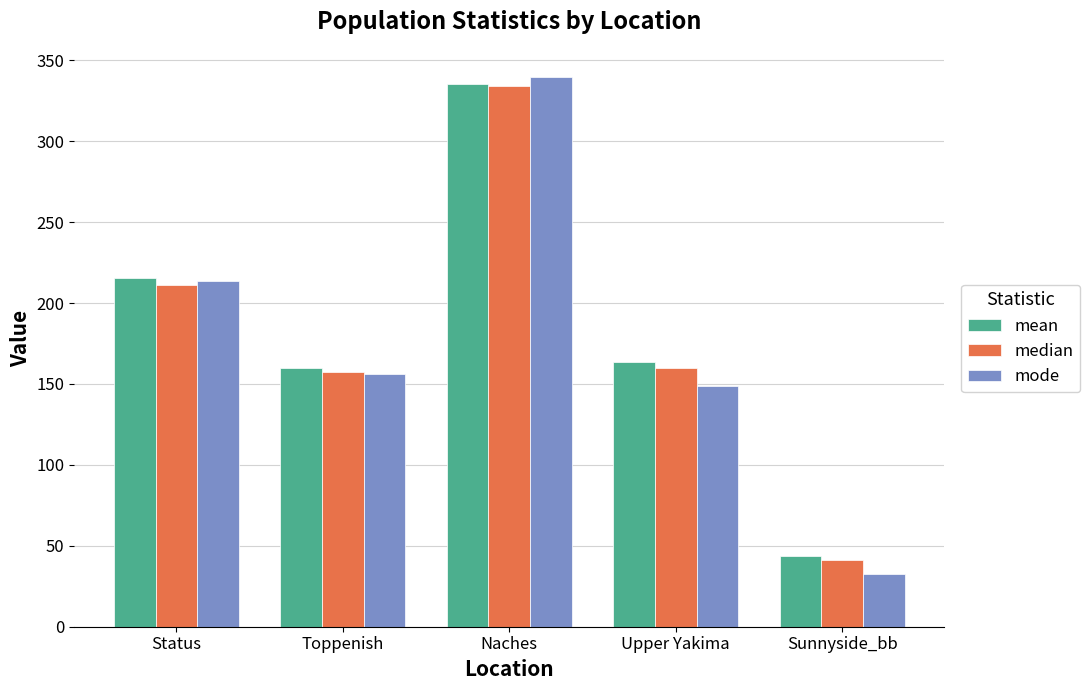

How many bars are there in total?

15